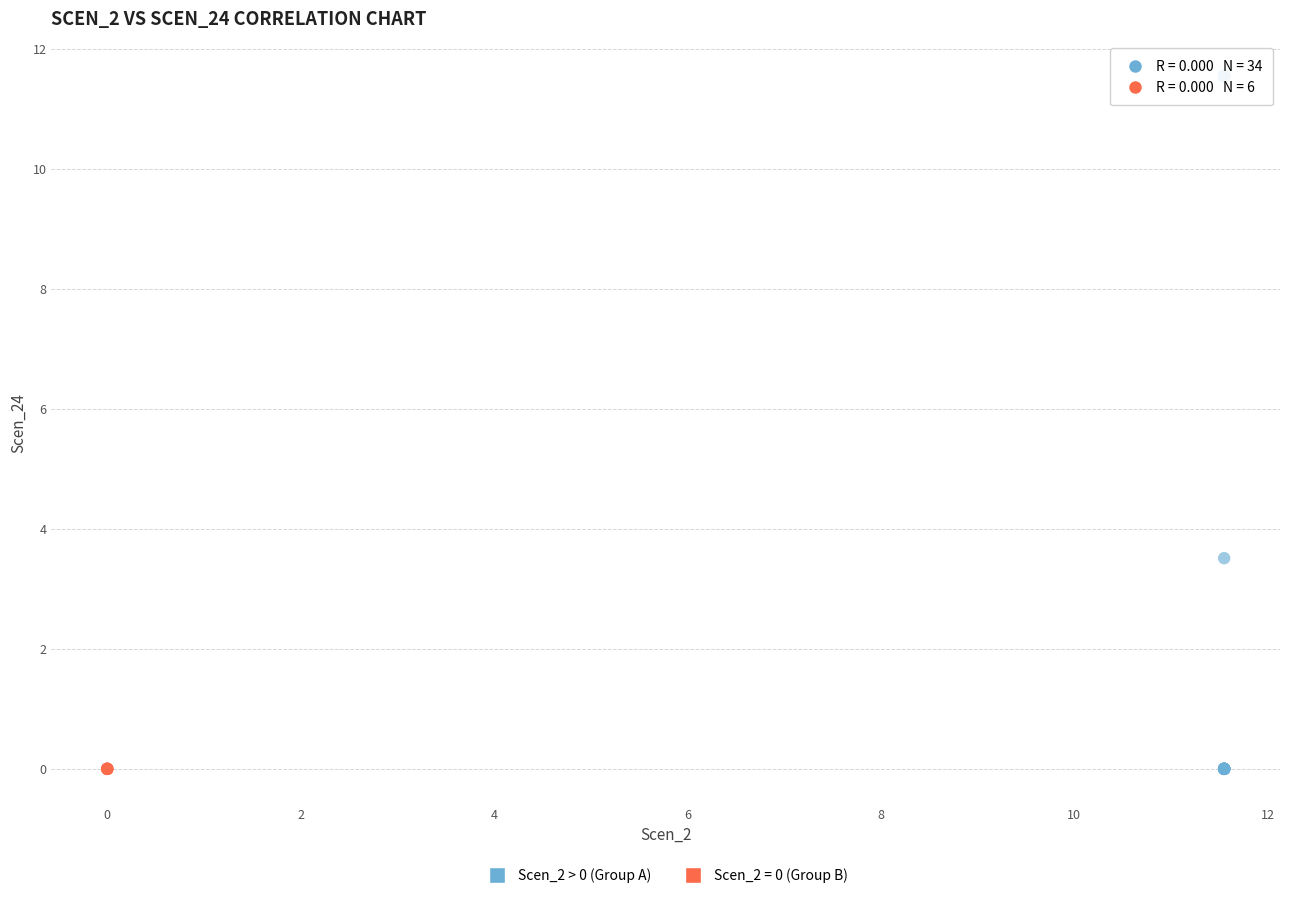

Which series reaches the maximum Y coordinate?

Scen_2 > 0 (Group A)